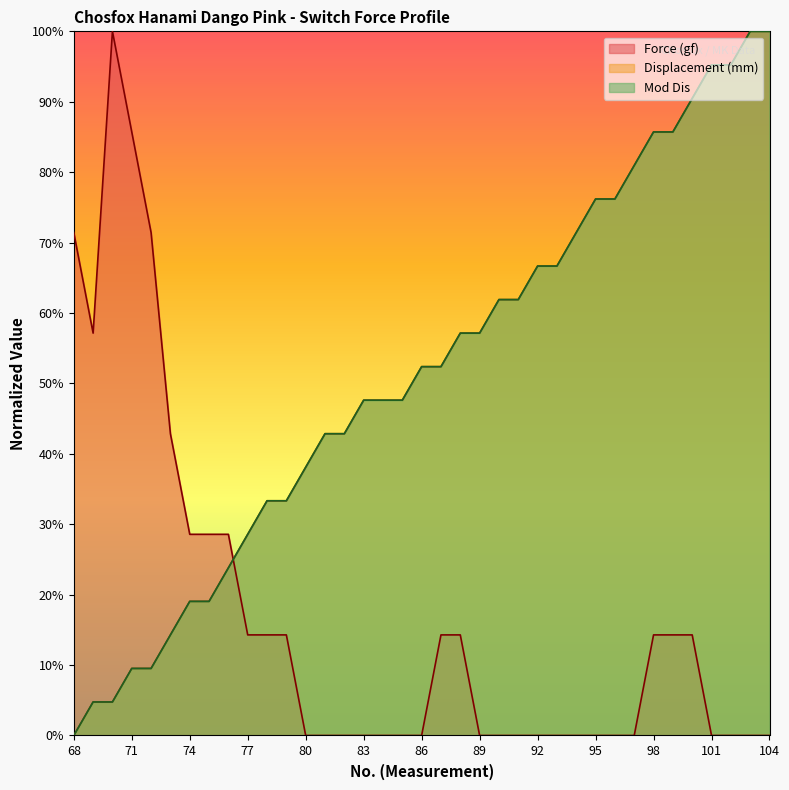

Reading right to left, what are all the values shown in this chart?

Force (gf): 104=0.0	103=0.0	102=0.0	101=0.0	100=0.1	99=0.1	98=0.1	97=0.0	96=0.0	95=0.0	94=0.0	93=0.0	92=0.0	91=0.0	90=0.0	89=0.0	88=0.1	87=0.1	86=0.0	85=0.0	84=0.0	83=0.0	82=0.0	81=0.0	80=0.0	79=0.1	78=0.1	77=0.1	76=0.3	75=0.3	74=0.3	73=0.4	72=0.7	71=0.9	70=1.0	69=0.6	68=0.7
Displacement (mm): 104=1.0	103=1.0	102=1.0	101=1.0	100=0.9	99=0.9	98=0.9	97=0.8	96=0.8	95=0.8	94=0.7	93=0.7	92=0.7	91=0.6	90=0.6	89=0.6	88=0.6	87=0.5	86=0.5	85=0.5	84=0.5	83=0.5	82=0.4	81=0.4	80=0.4	79=0.3	78=0.3	77=0.3	76=0.2	75=0.2	74=0.2	73=0.1	72=0.1	71=0.1	70=0.0	69=0.0	68=0.0
Mod Dis: 104=1.0	103=1.0	102=1.0	101=1.0	100=0.9	99=0.9	98=0.9	97=0.8	96=0.8	95=0.8	94=0.7	93=0.7	92=0.7	91=0.6	90=0.6	89=0.6	88=0.6	87=0.5	86=0.5	85=0.5	84=0.5	83=0.5	82=0.4	81=0.4	80=0.4	79=0.3	78=0.3	77=0.3	76=0.2	75=0.2	74=0.2	73=0.1	72=0.1	71=0.1	70=0.0	69=0.0	68=0.0